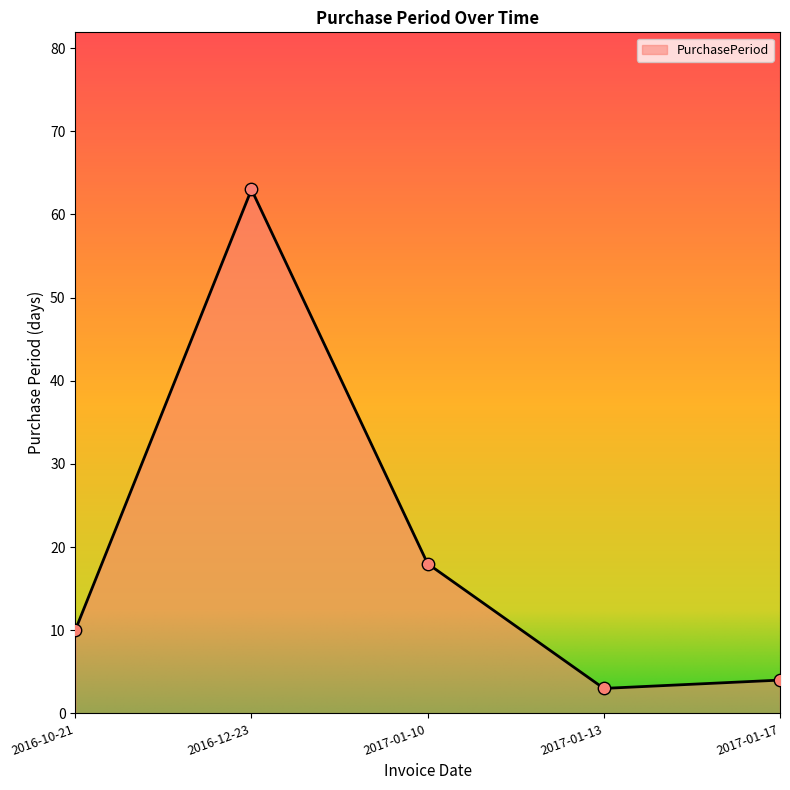

Which has a higher value, 2017-01-17 or 2017-01-10?

2017-01-10